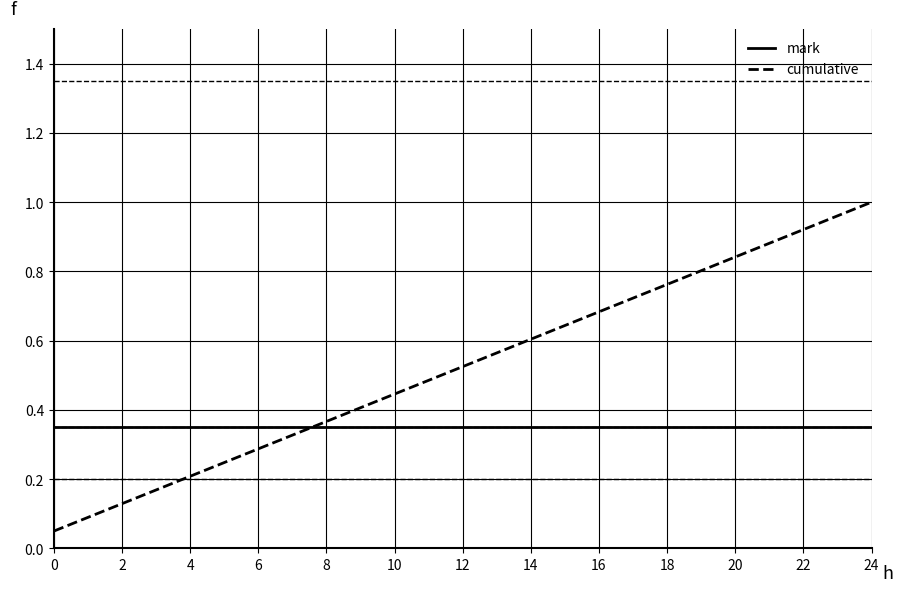

Which series has the largest range (max minus min)?

cumulative